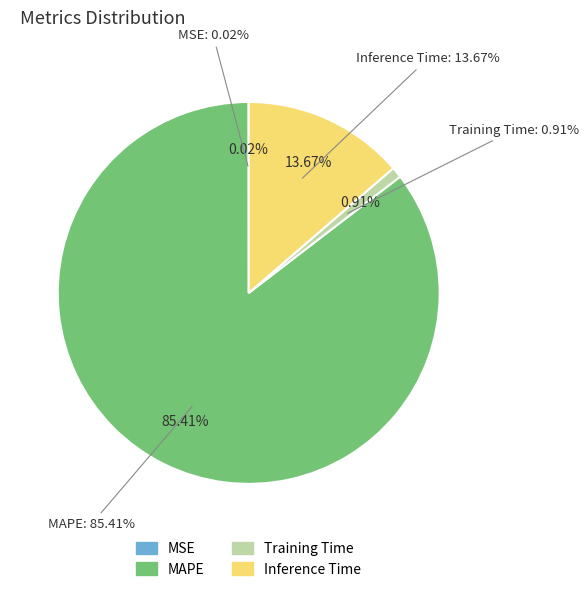

Which category accounts for the majority?

MAPE